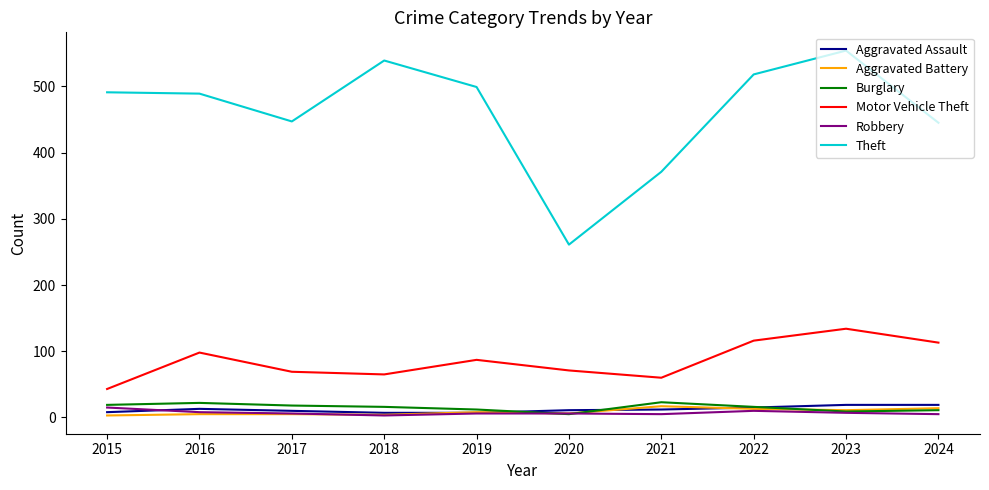

The value of Robbery at 2020 is 6. True or false?

True